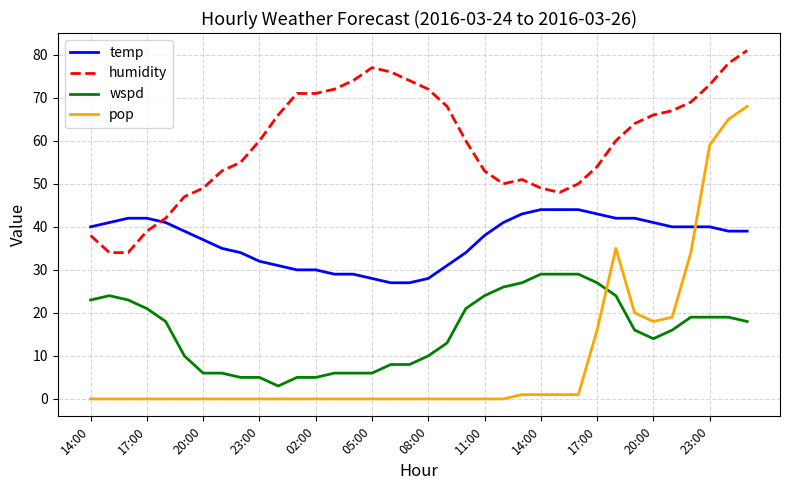

Rank the series by their maximum value, from highest to lowest.

humidity, pop, temp, wspd